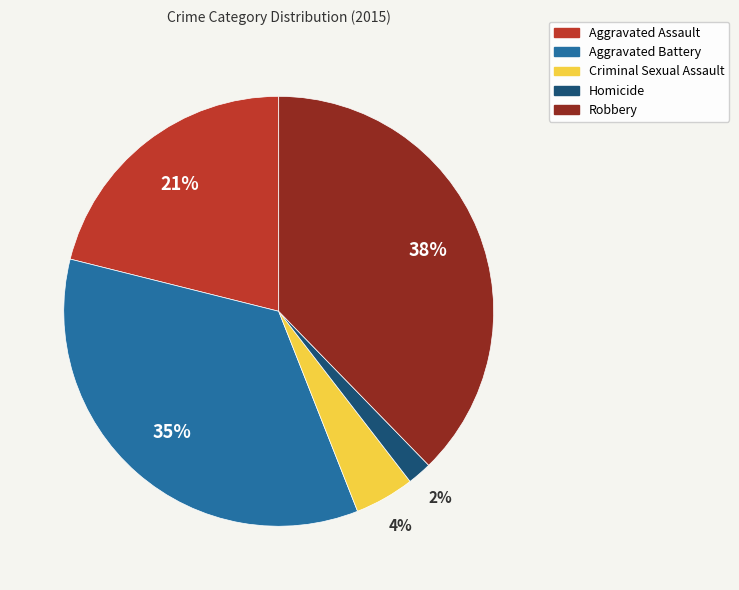

Is it true that Aggravated Battery is 35% of the pie?

True